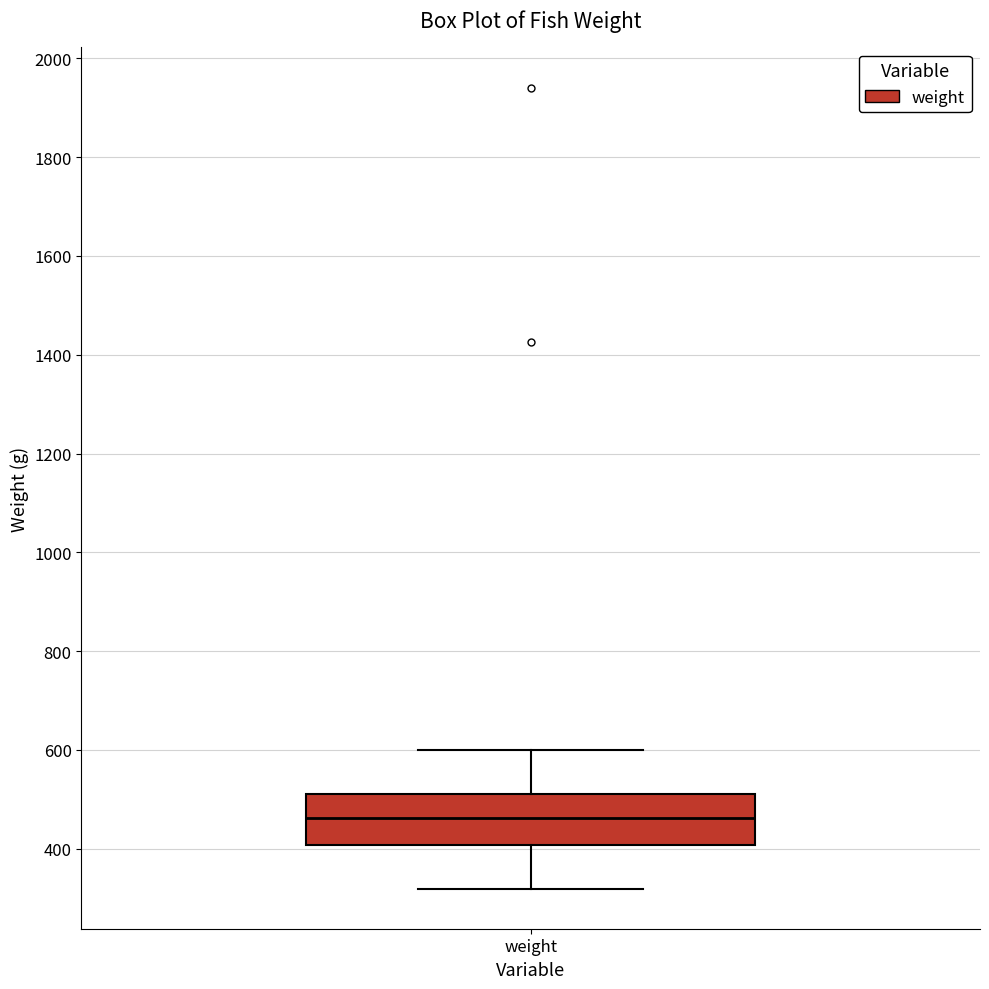

Transcribe this box plot: give where the median line is, the range the box spans, and where the two whiskers end, as read against the y-axis. The values are not printed on the chart, so give them approximately, as read against the axis.

median 460, box 400 to 520, whiskers 320 to 600